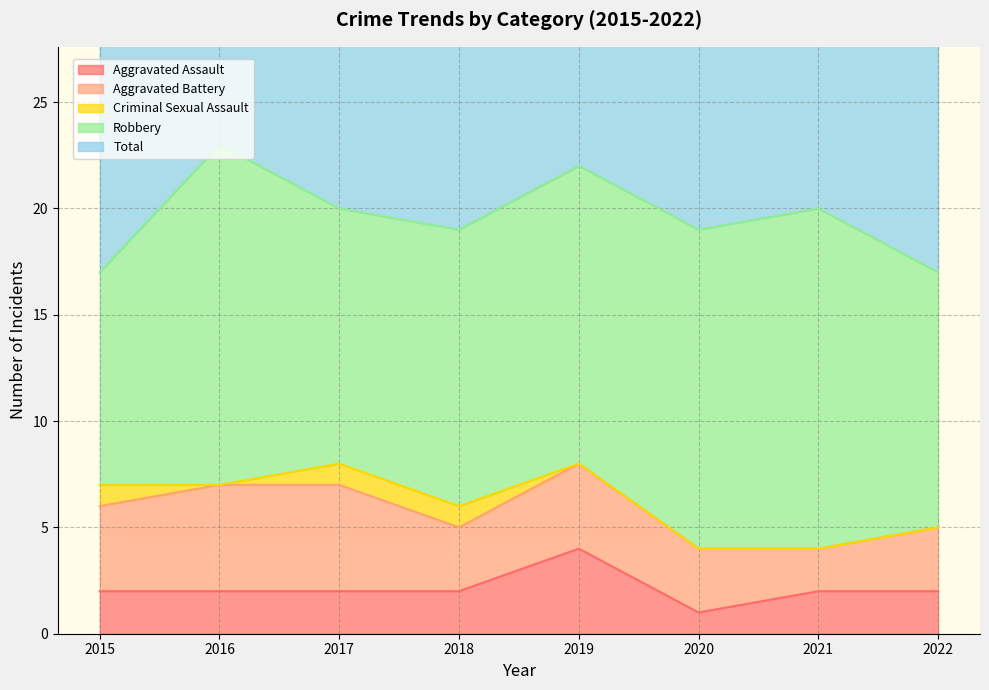

Which series has the largest range (max minus min)?

Robbery